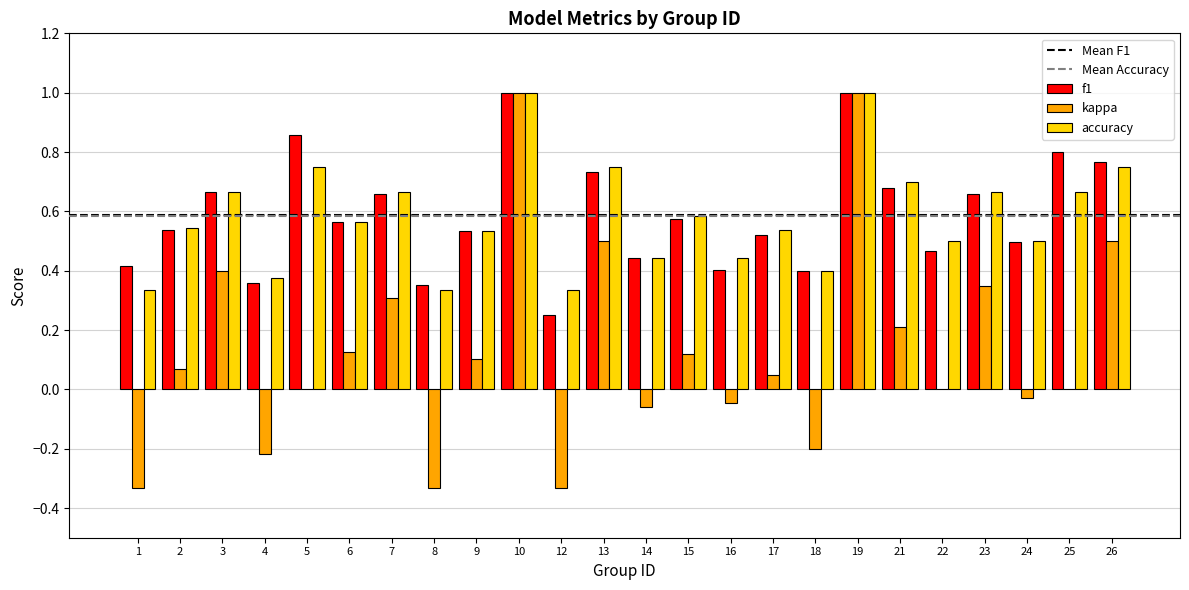

Is it true that kappa equals 0.4 at 3?

True